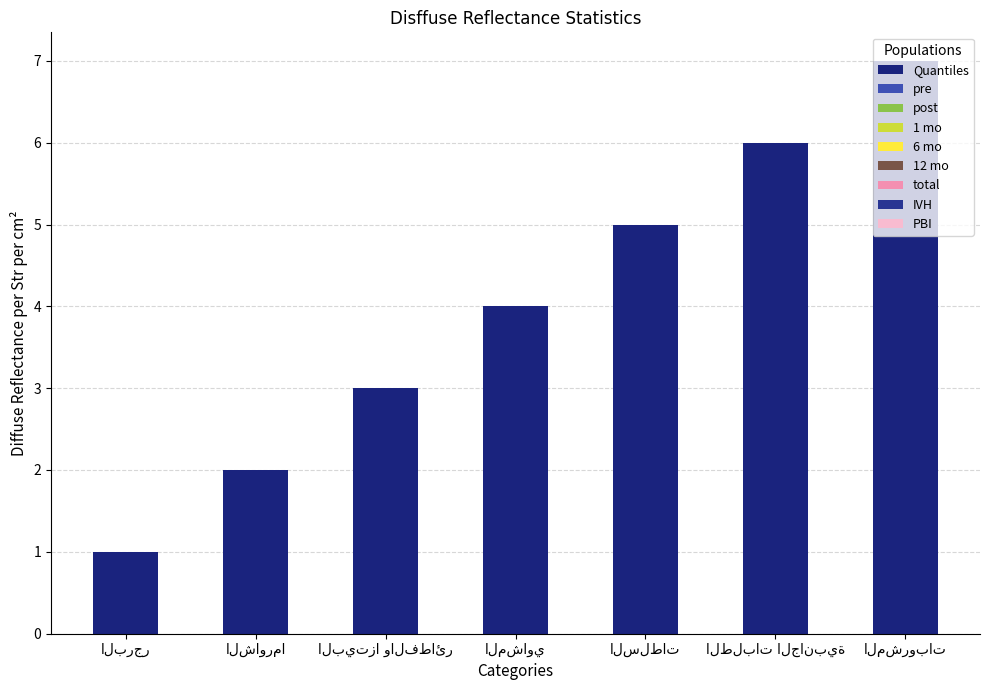

What is the maximum value shown in the chart?

7